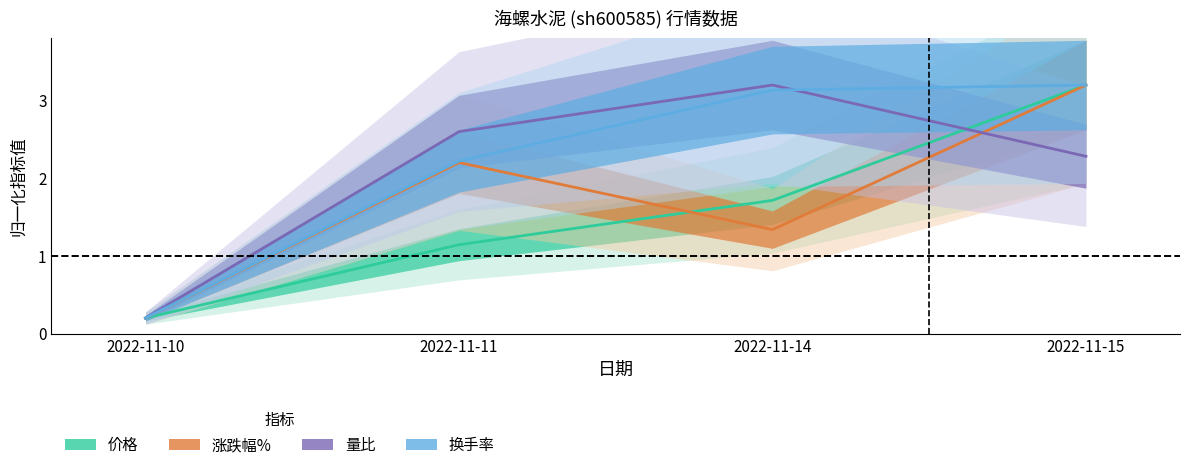

Which series has the largest total across all categories?

换手率